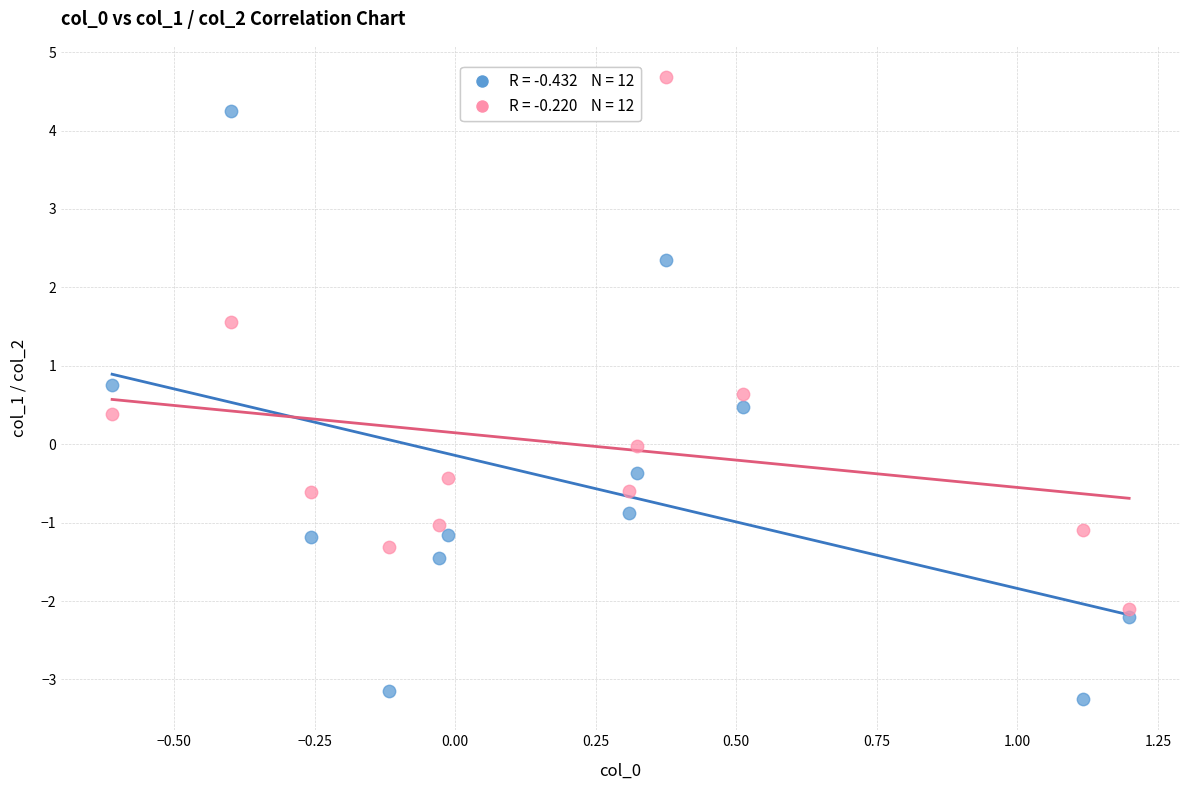

Across all data points, what is the range of Y values (max minus min)?

7.9